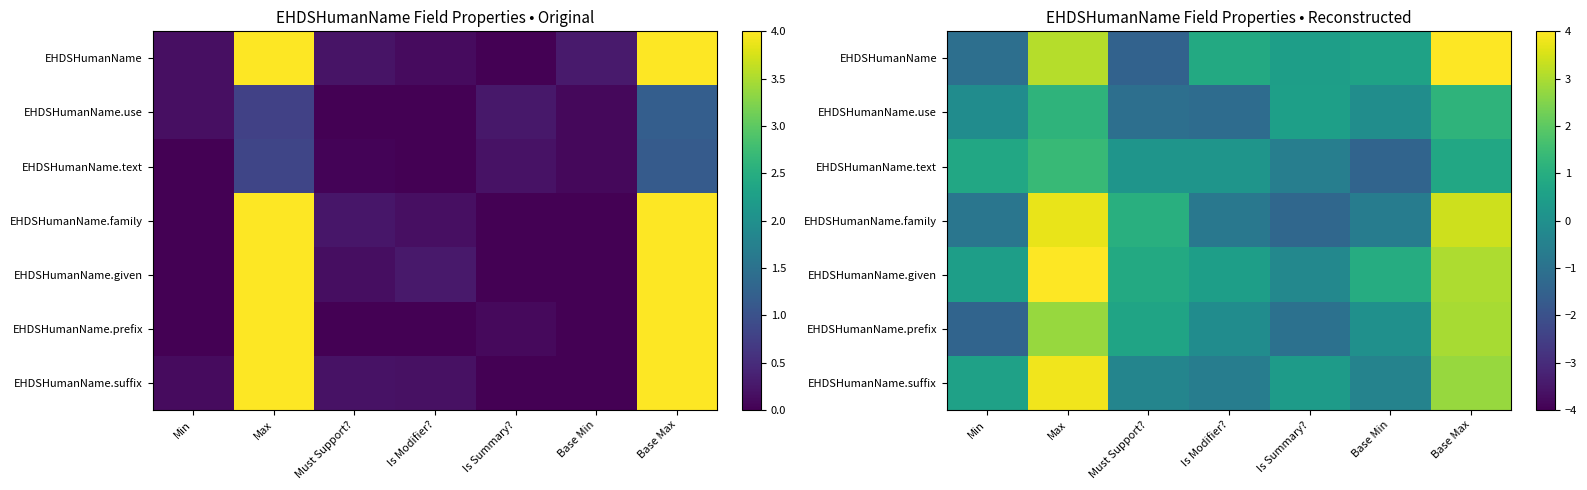

What is the sum of the EHDSHumanName.use values at Base Max and Max?

2.4